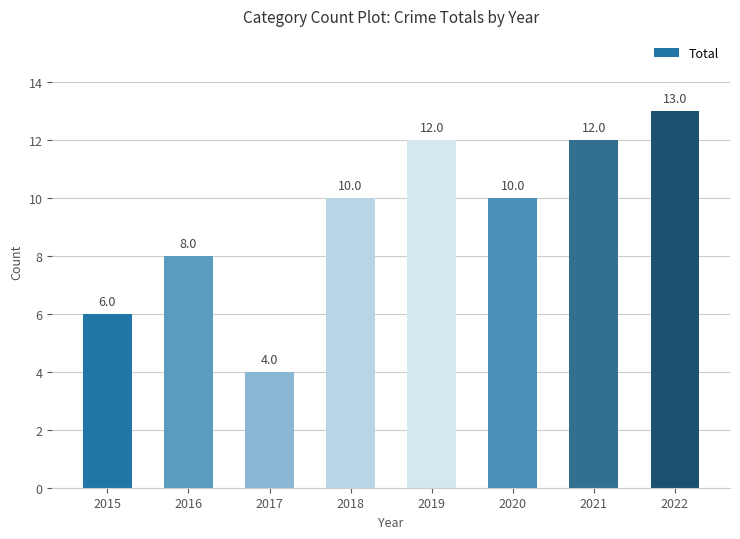

What is the change in value from 2015 to 2016?

+2